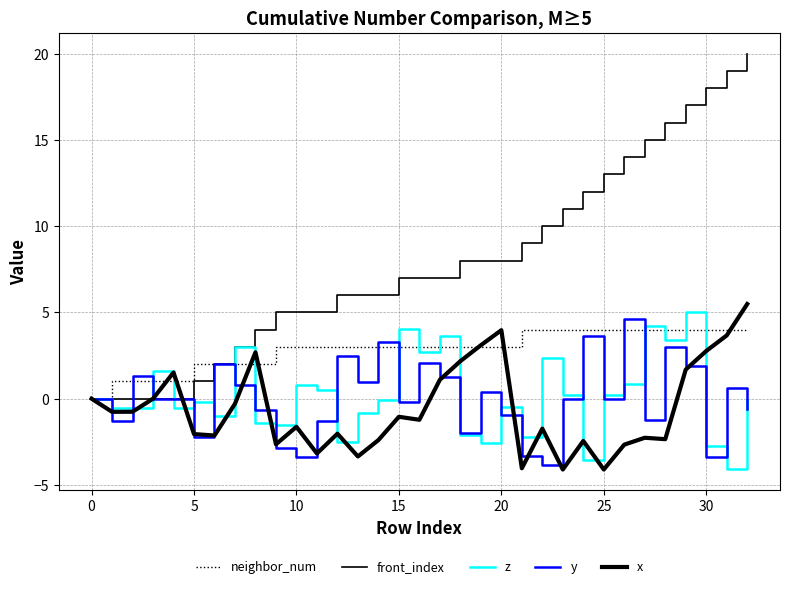

Which series has the widest spread of values?

front_index